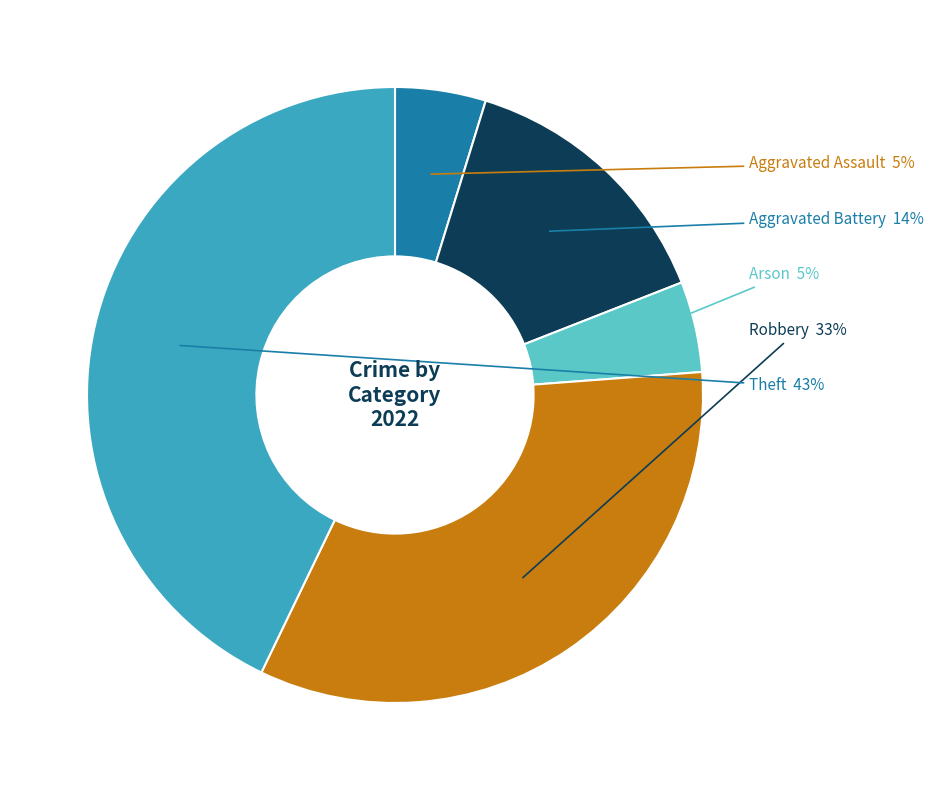

Is there a majority slice in this chart?

No